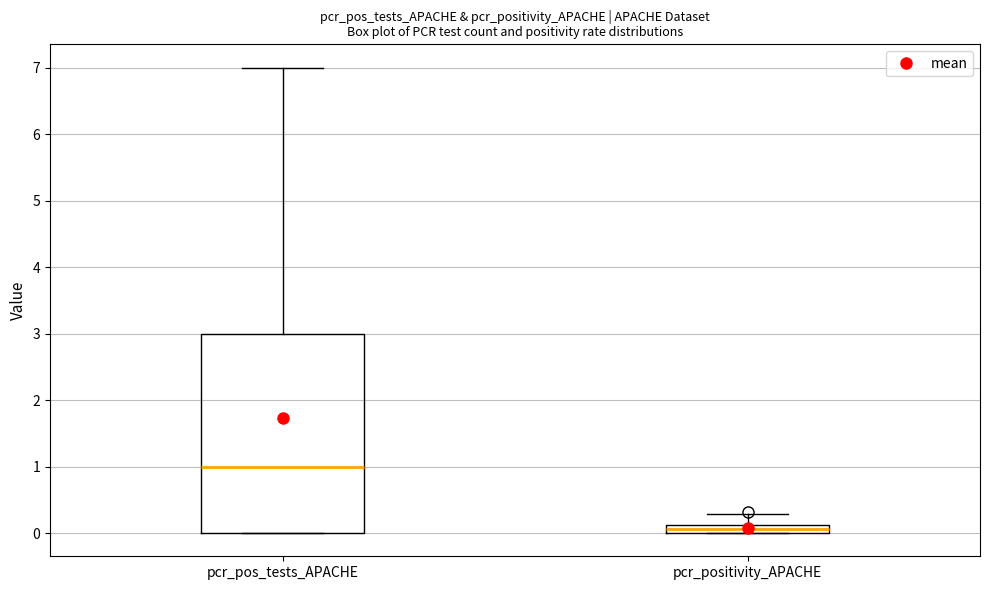

Which box is the tallest, from its lower edge to its upper edge?

pcr_pos_tests_APACHE